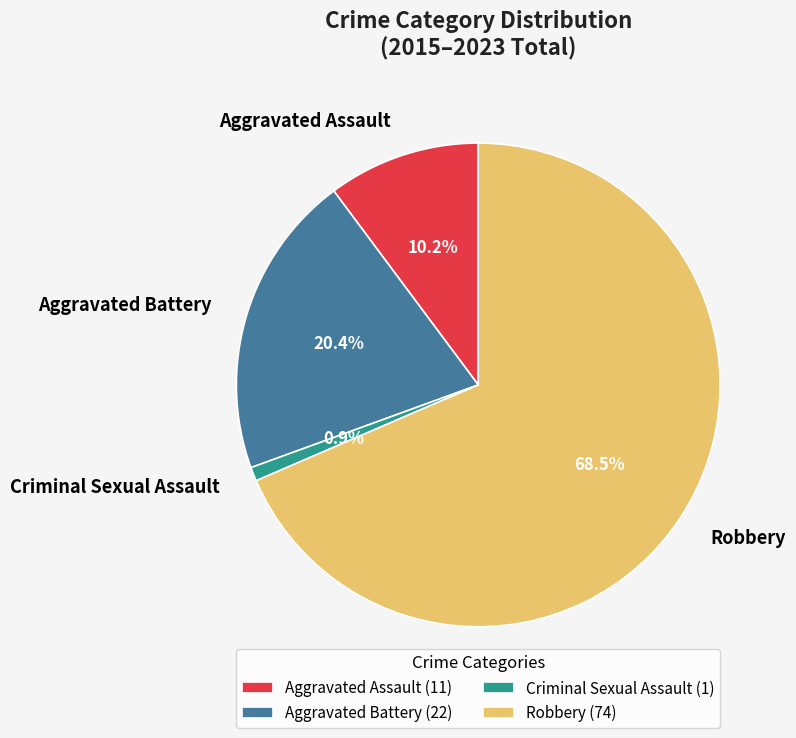

How many slices are in this pie chart?

4